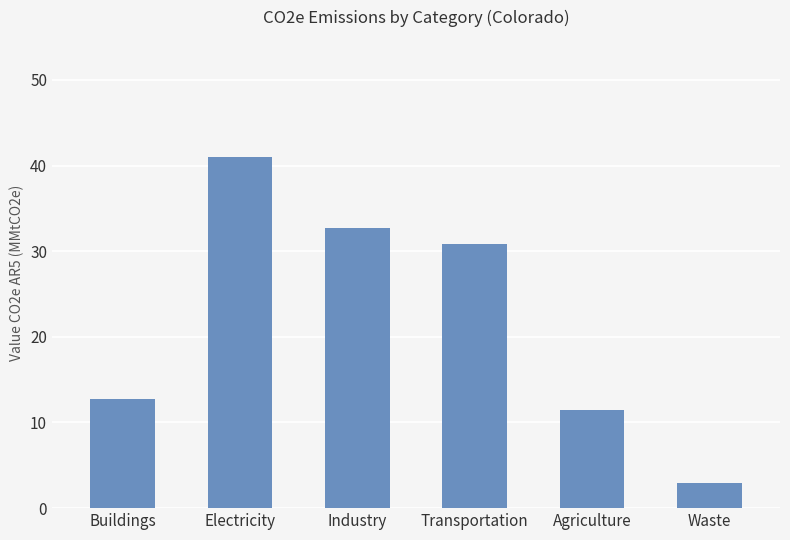

The value at Agriculture is 11.4. True or false?

True